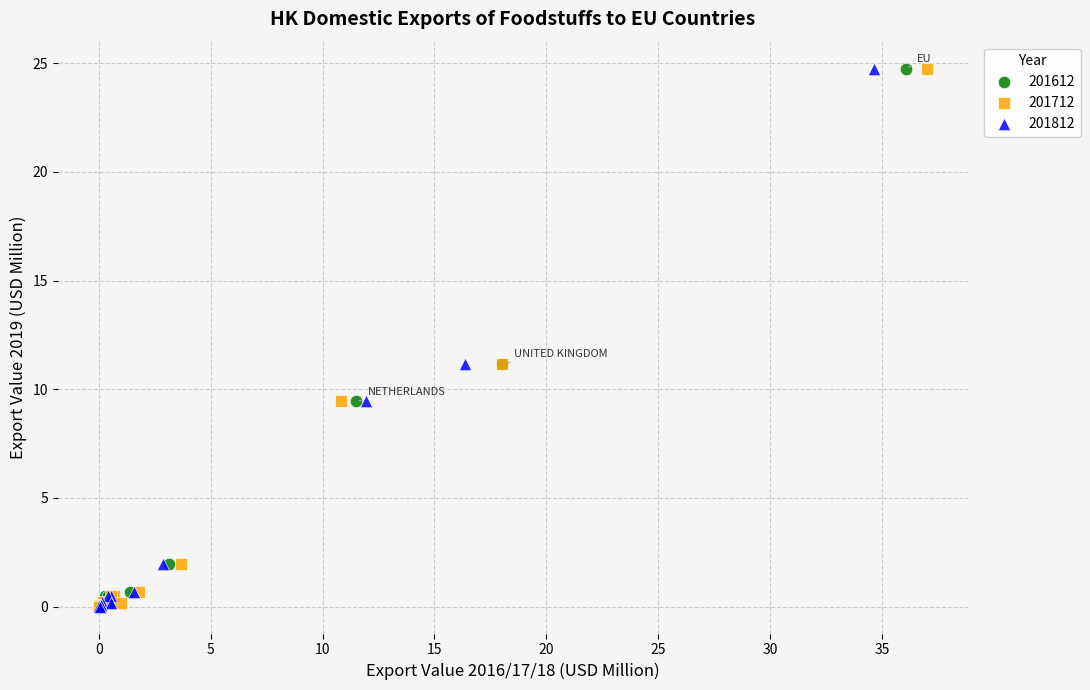

What are all the series names shown in the legend?

201612, 201712, 201812